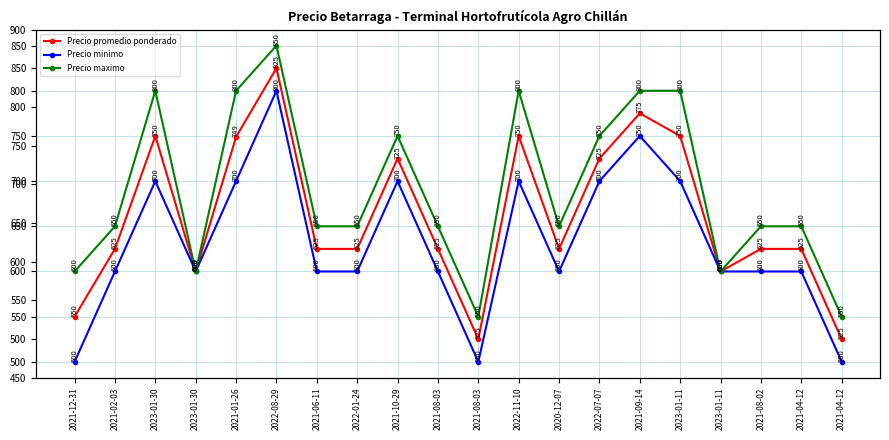

Reading left to right, extract all data points from this chart.

Precio promedio ponderado: 550	625	750	600	749	825	625	625	725	625	525	750	625	725	775	750	600	625	625	525
Precio minimo: 500	600	700	600	700	800	600	600	700	600	500	700	600	700	750	700	600	600	600	500
Precio maximo: 600	650	800	600	800	850	650	650	750	650	550	800	650	750	800	800	600	650	650	550